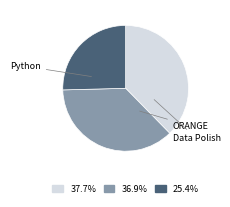

Is 25.4% the majority of the pie?

No